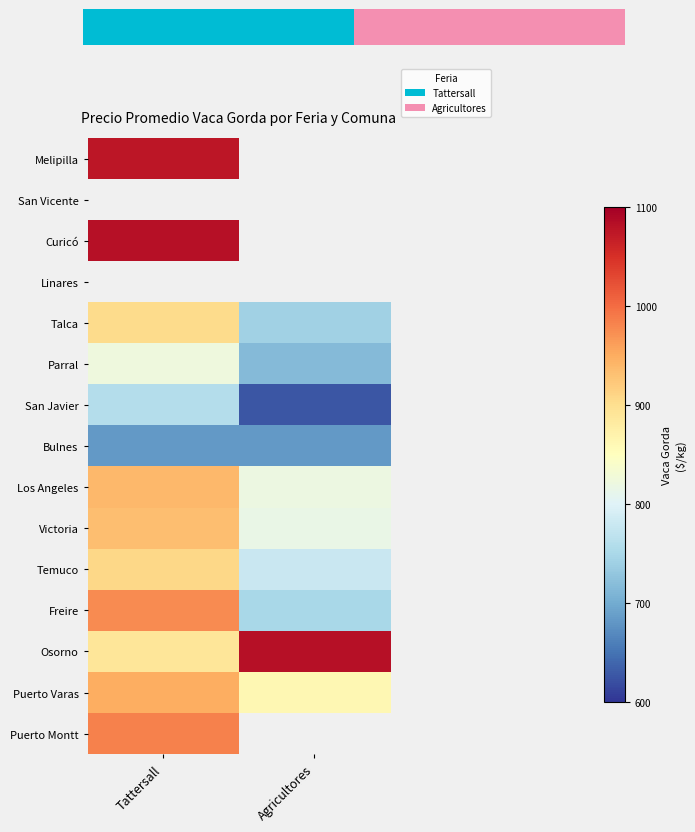

Read the Talca value at Tattersall.

902.8